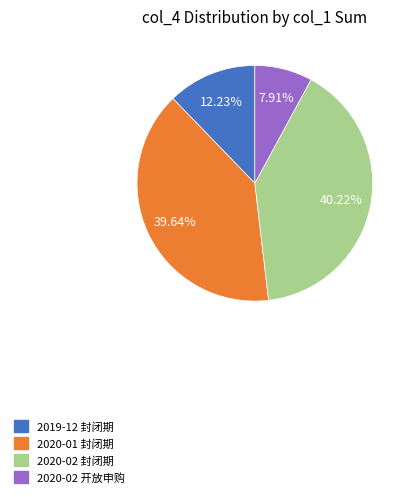

Rank the categories by value from lowest to highest.

2020-02 开放申购, 2019-12 封闭期, 2020-01 封闭期, 2020-02 封闭期